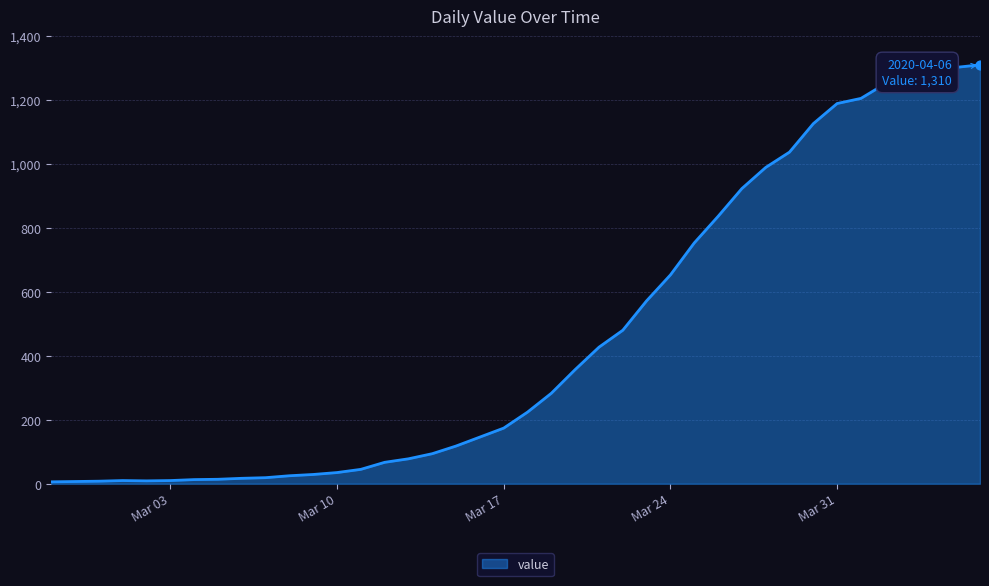

What is the greatest value displayed?

1310